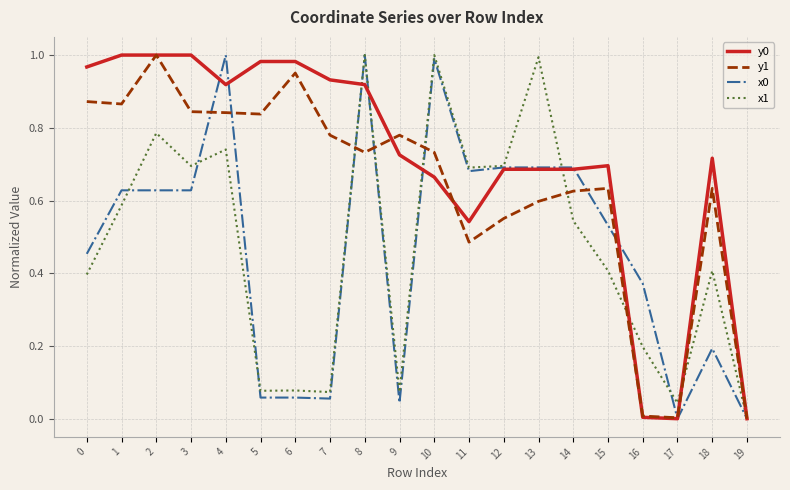

Is it true that y1 equals 1.0 at 6?

True